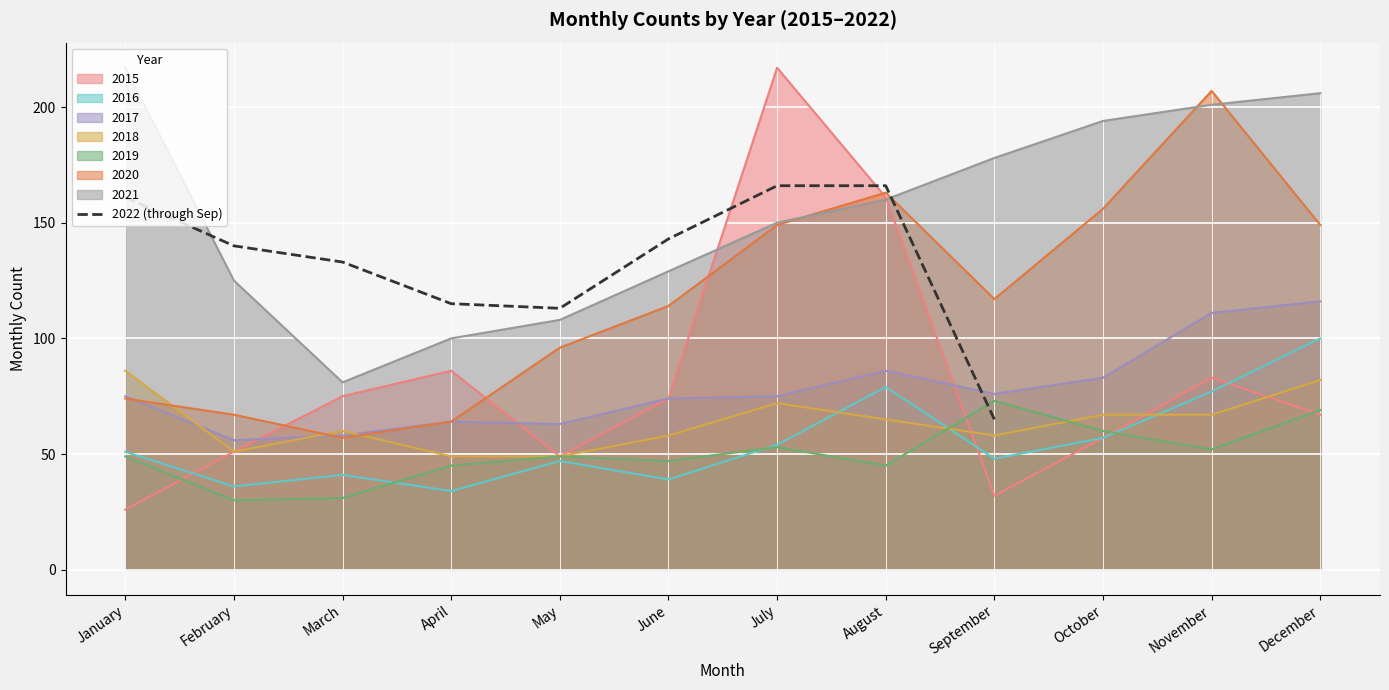

True or false: the data has more than 2 interior local peaks.

False